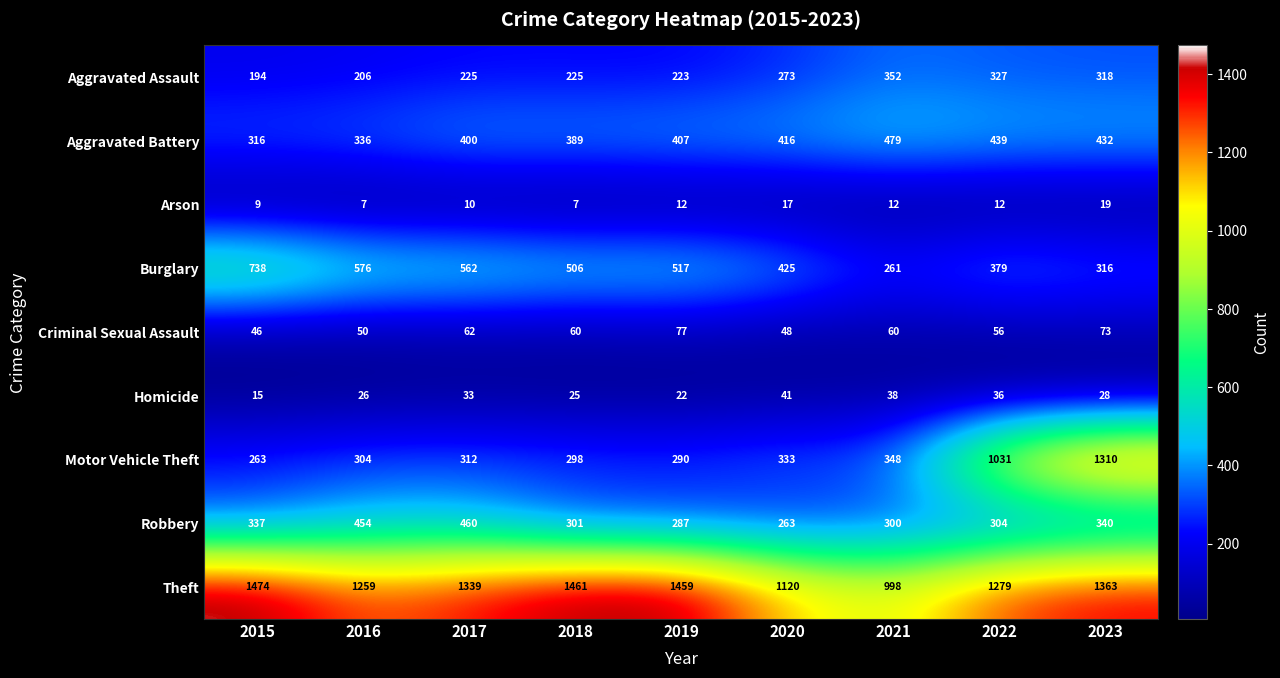

Count the number of data series in this chart.

9